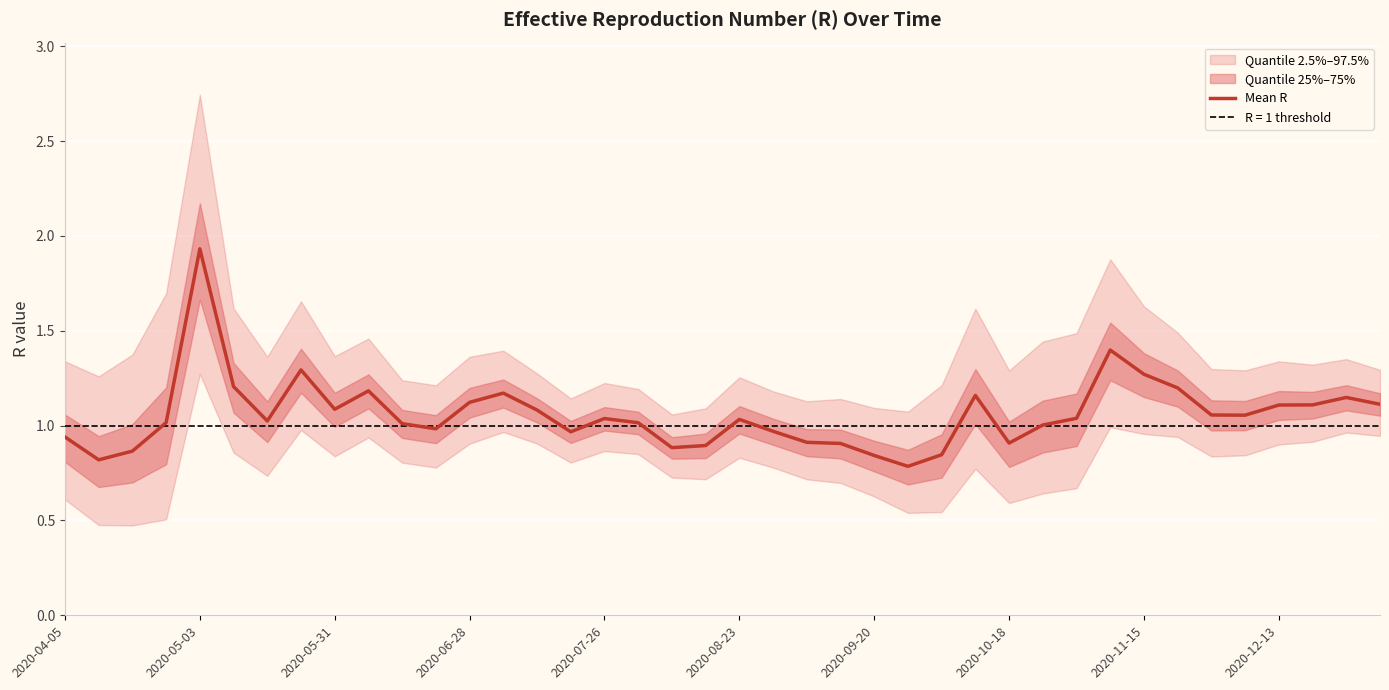

At which label is the value closest to 1?

29